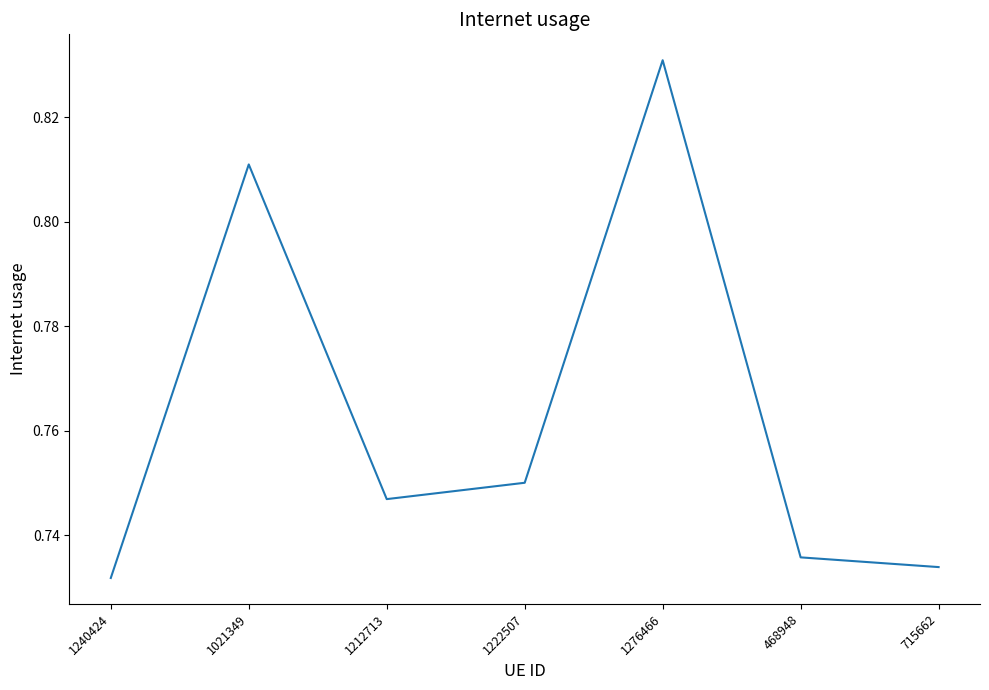

How many values are between 0 and 1?

7